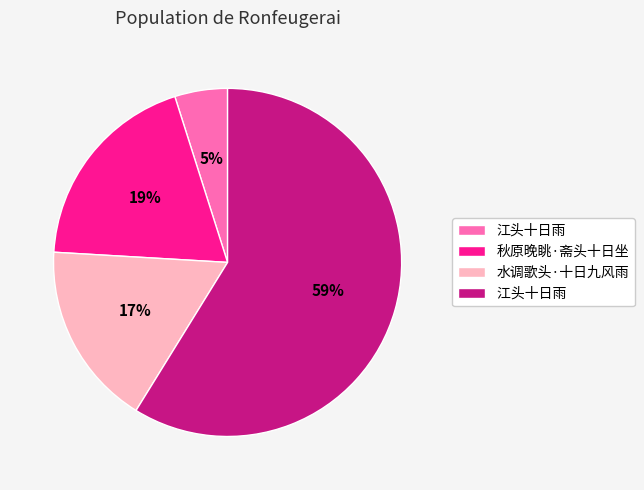

Does any single category account for the majority?

Yes